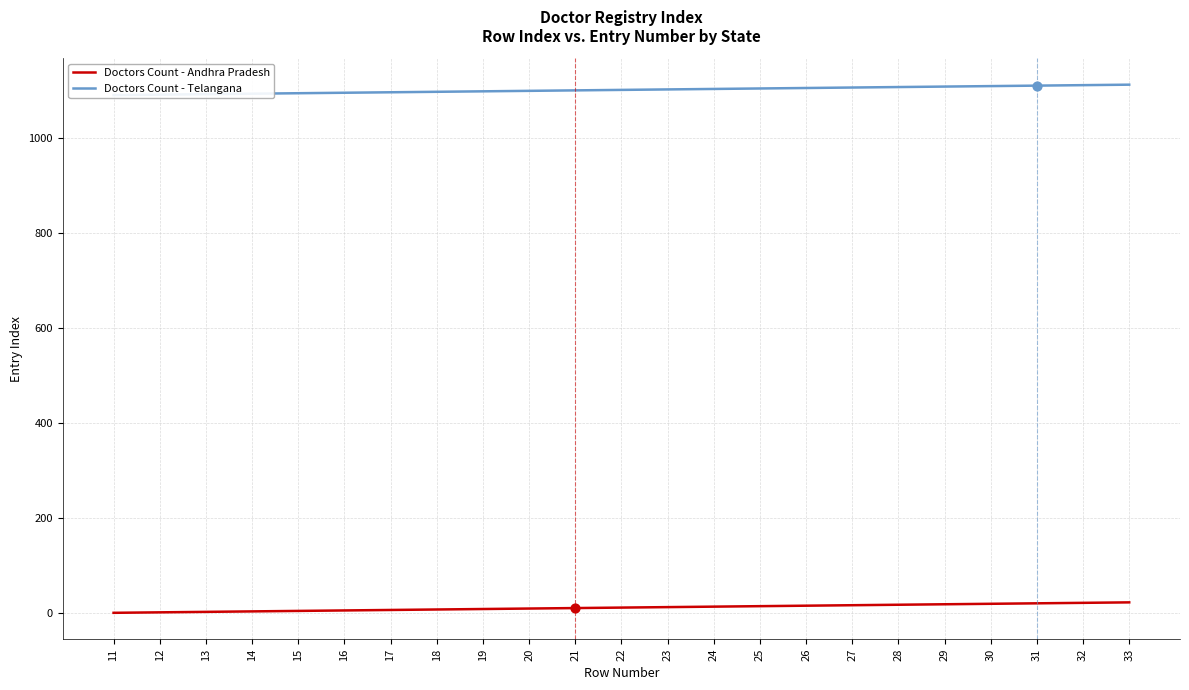

Which series reaches the maximum Y coordinate?

Doctors Count - Telangana